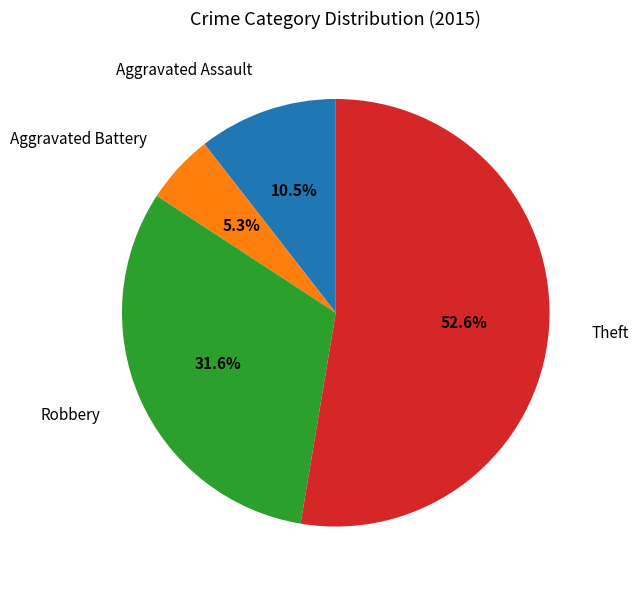

What percentage is the Robbery slice, to the nearest percent?

32%